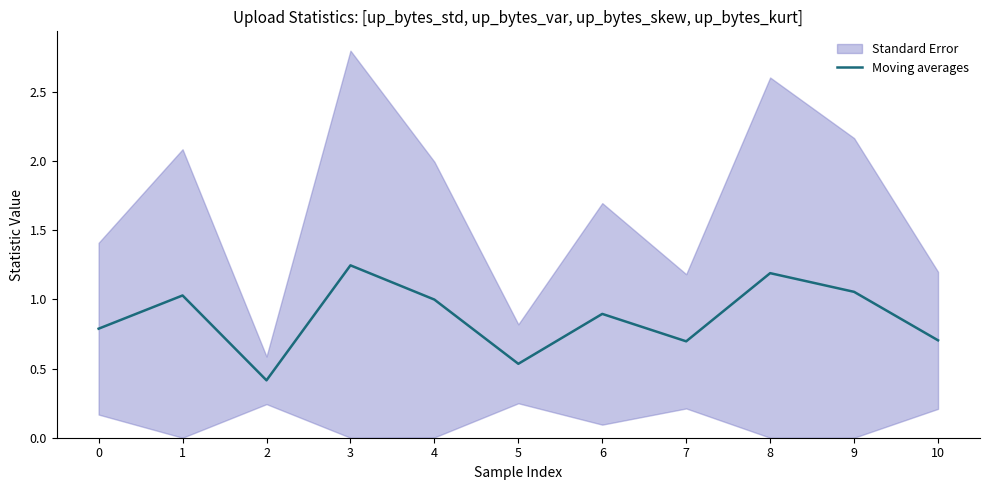

The chart shows a value of 1.2 at 8. True or false?

True